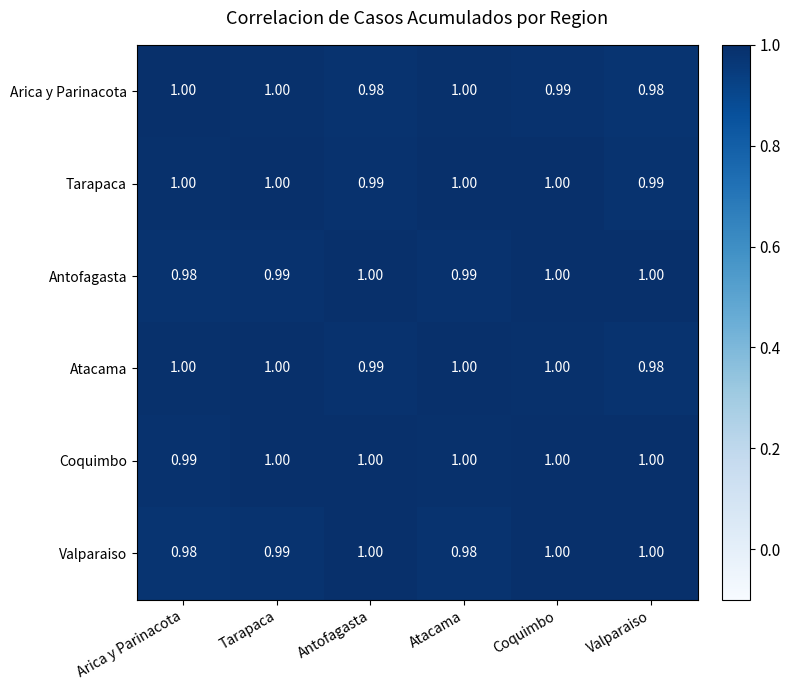

Is the value of Coquimbo at Tarapaca greater than the value of Tarapaca at Antofagasta?

Yes